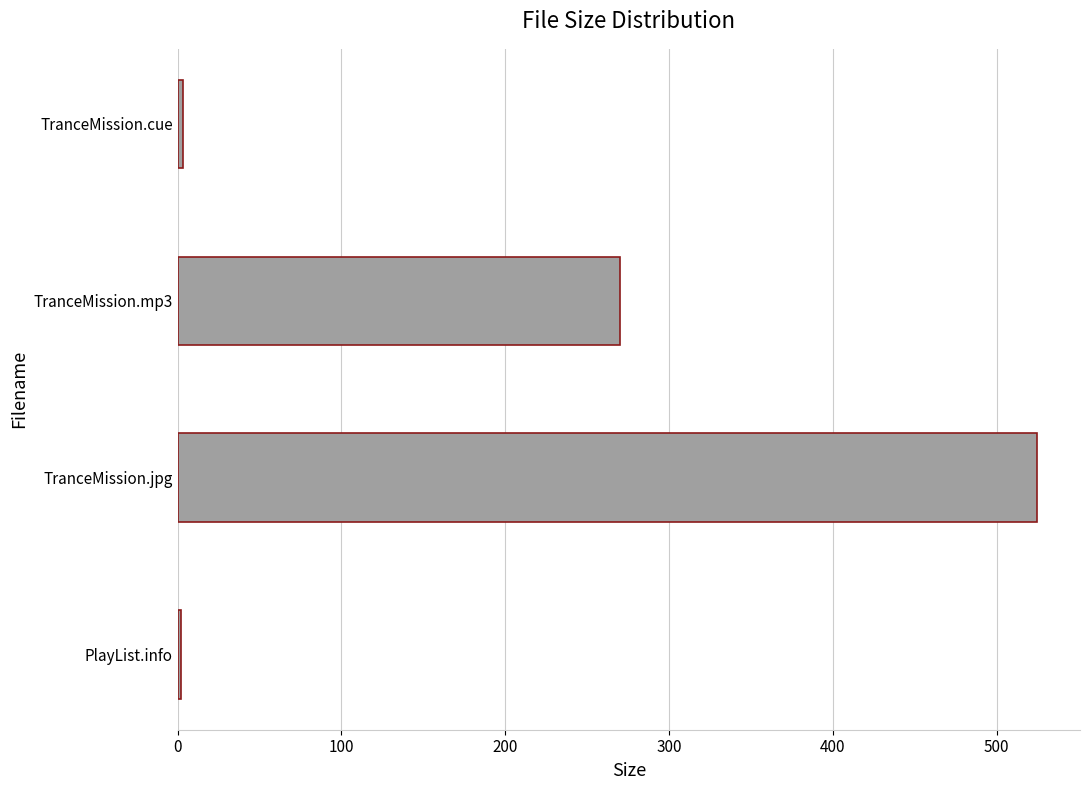

How many bars are there in total?

4